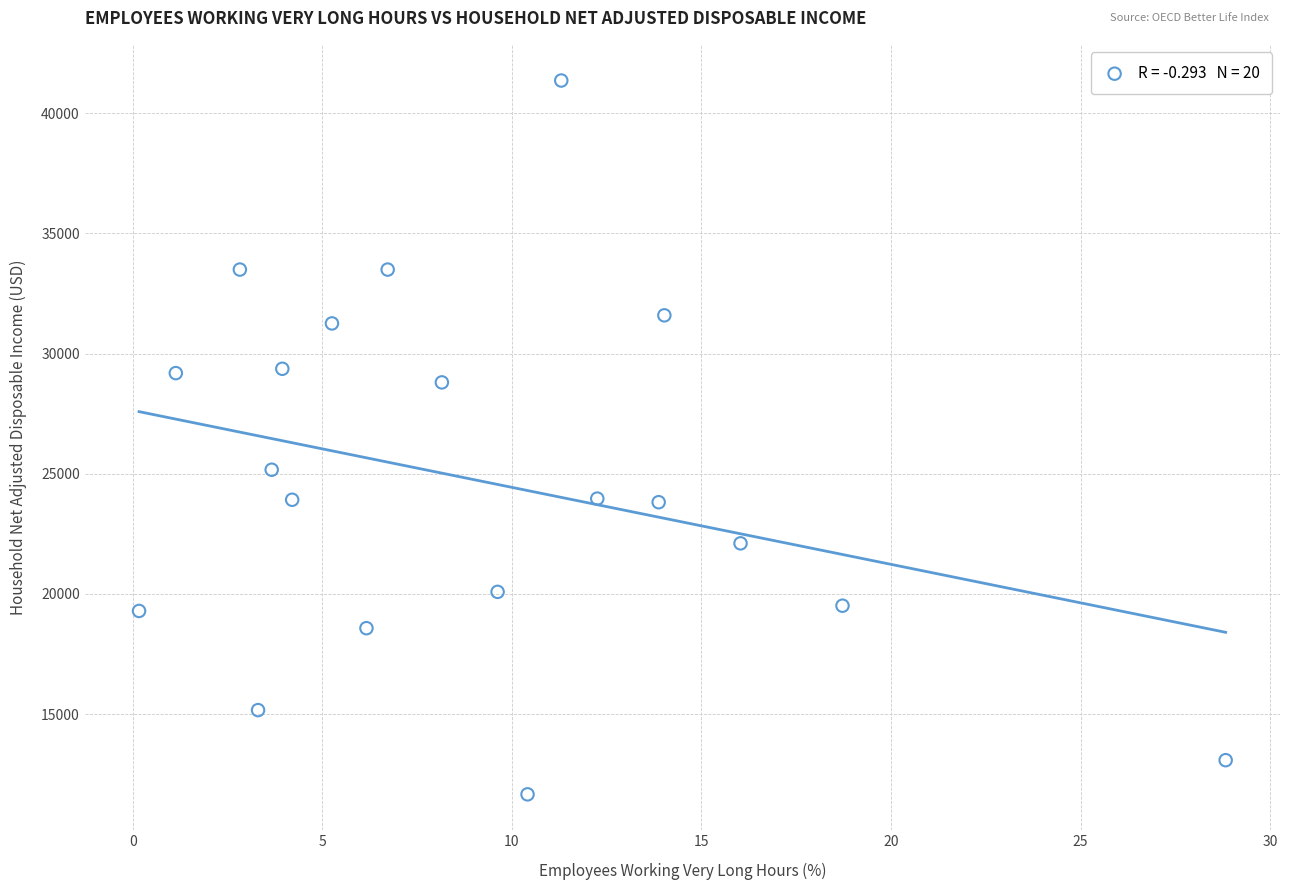

What Y value in the scatter plot is closest to 26509?

25166